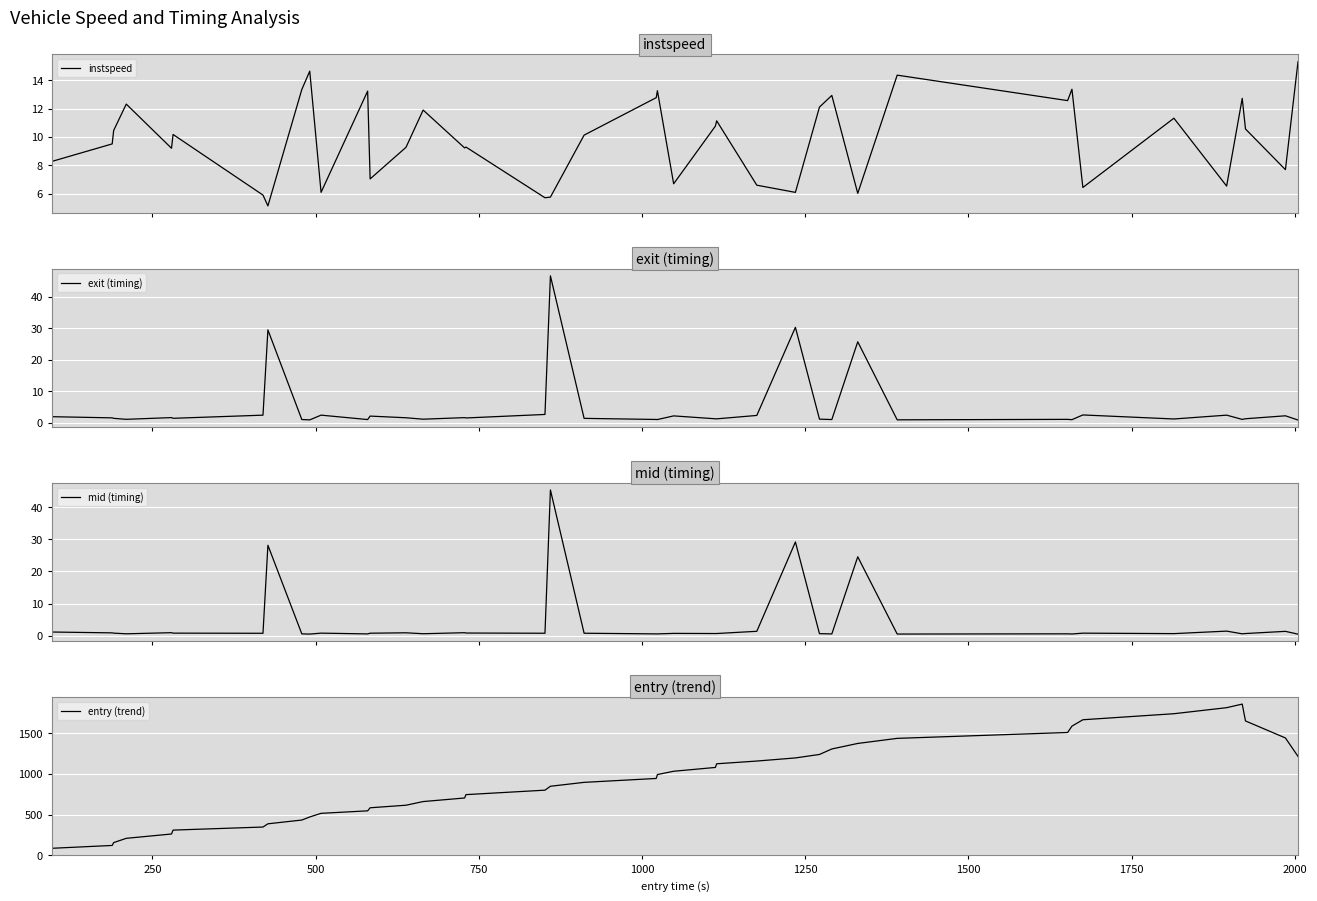

What is the highest value of the instspeed series?

15.3